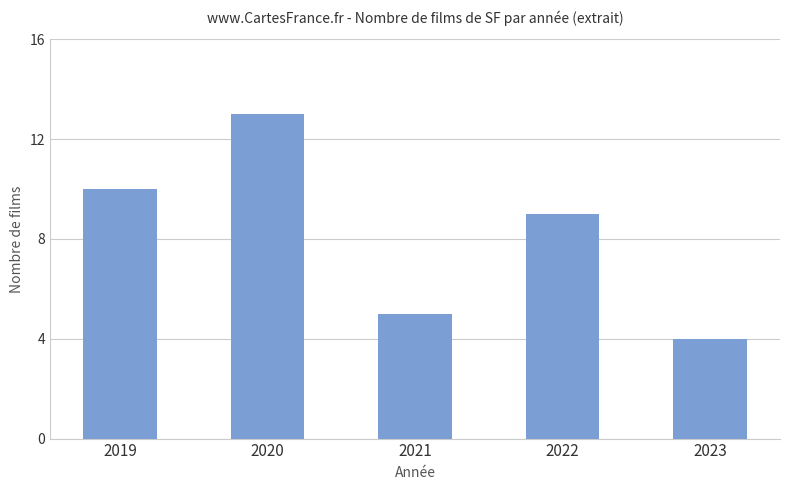

Read the value at 2020.

13